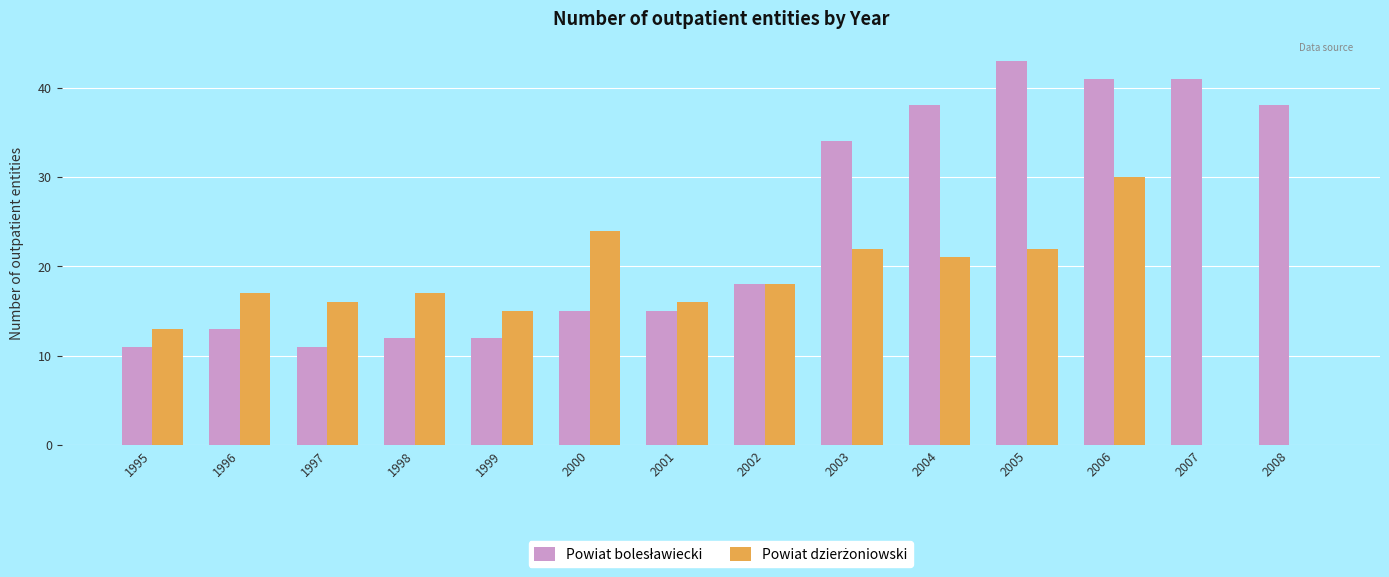

What is the greatest value displayed?

43